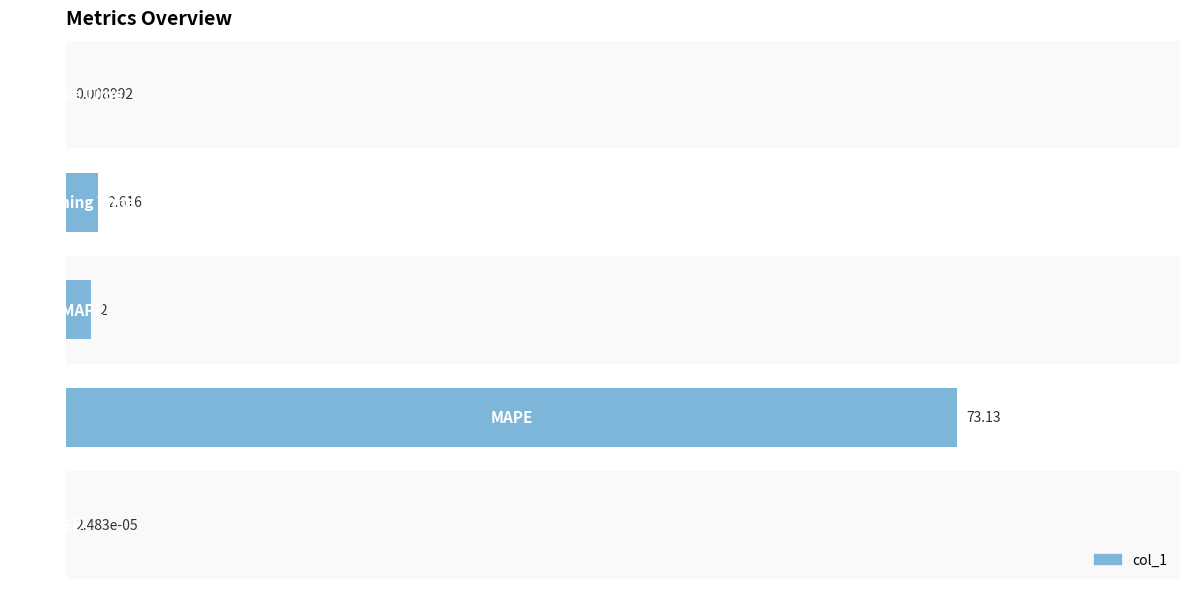

Count the number of categories in the chart.

5